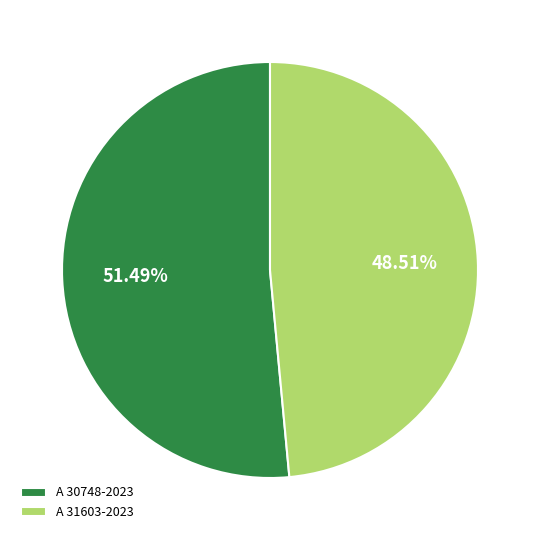

Which slice represents more than half of the pie?

A 30748-2023